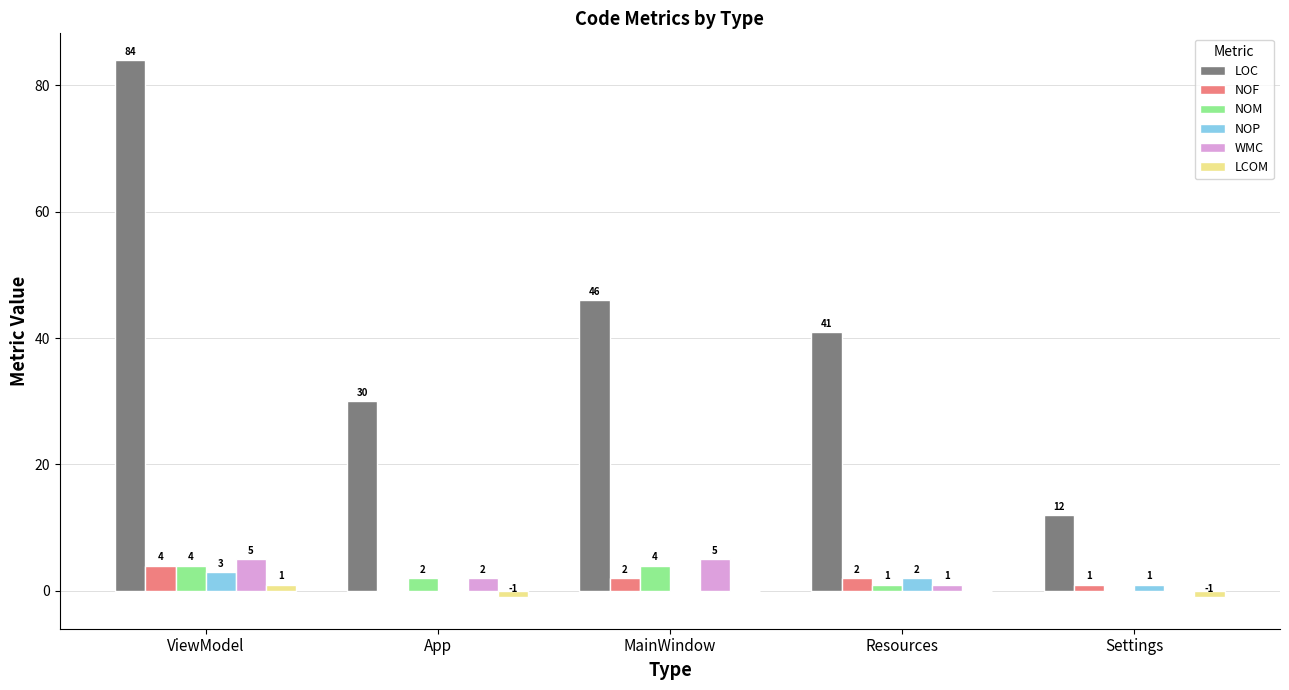

What is the greatest value displayed?

84